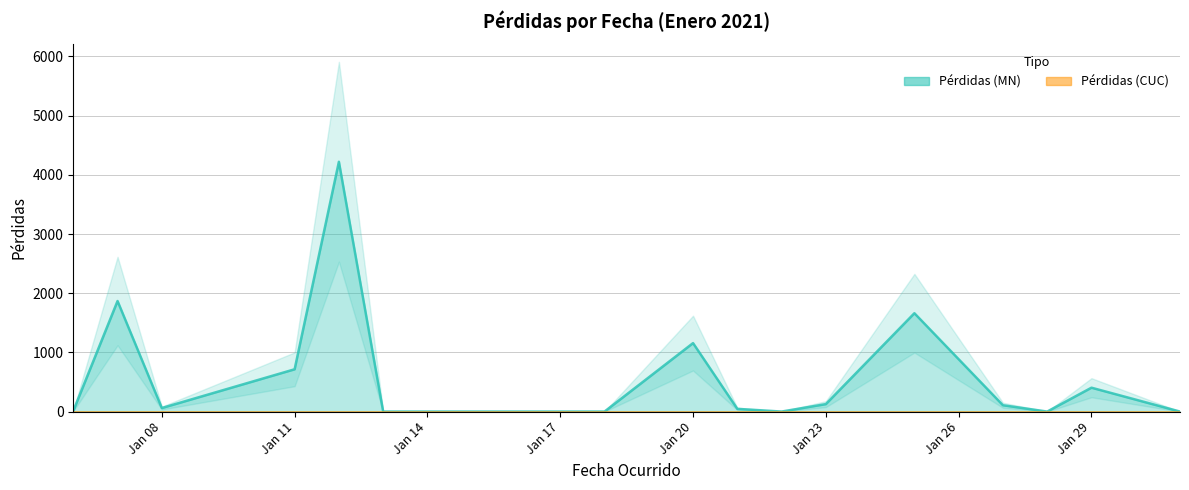

Where is the data nearest to the value 2110?

2021-01-07